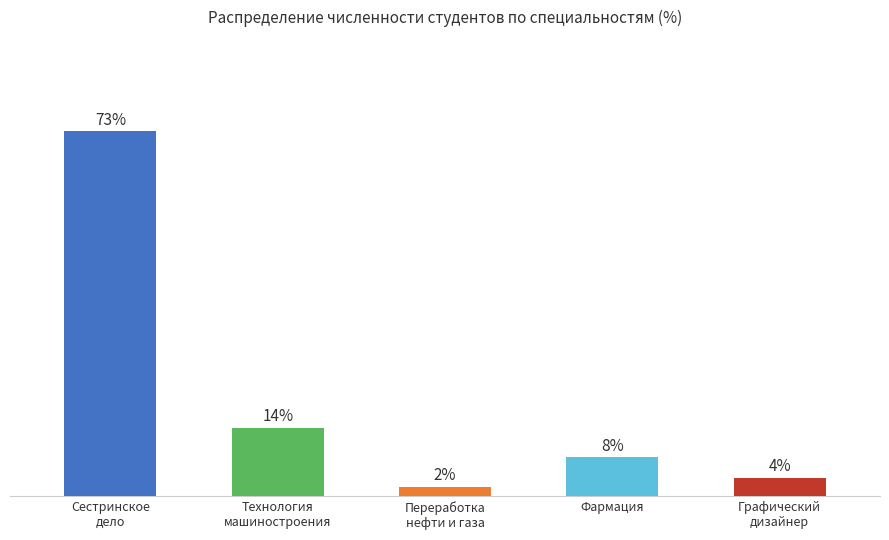

Does the chart contain any negative values?

No